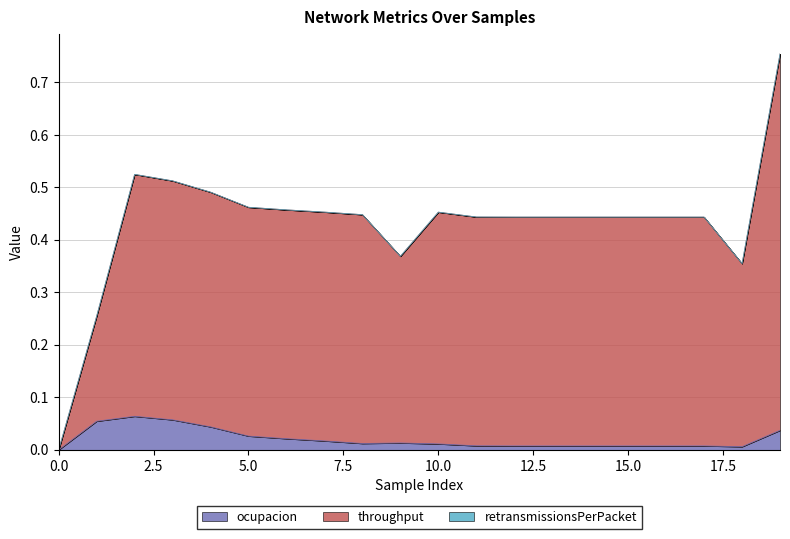

Is it true that throughput equals 0.8 at 19?

True